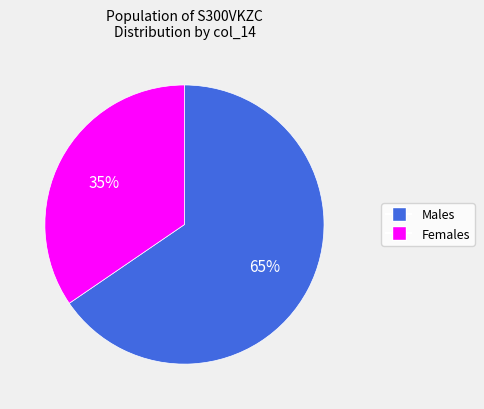

Does any single category account for the majority?

Yes